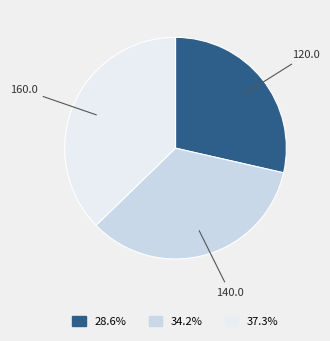

True or false: 120.0 accounts for 15% of the total.

False